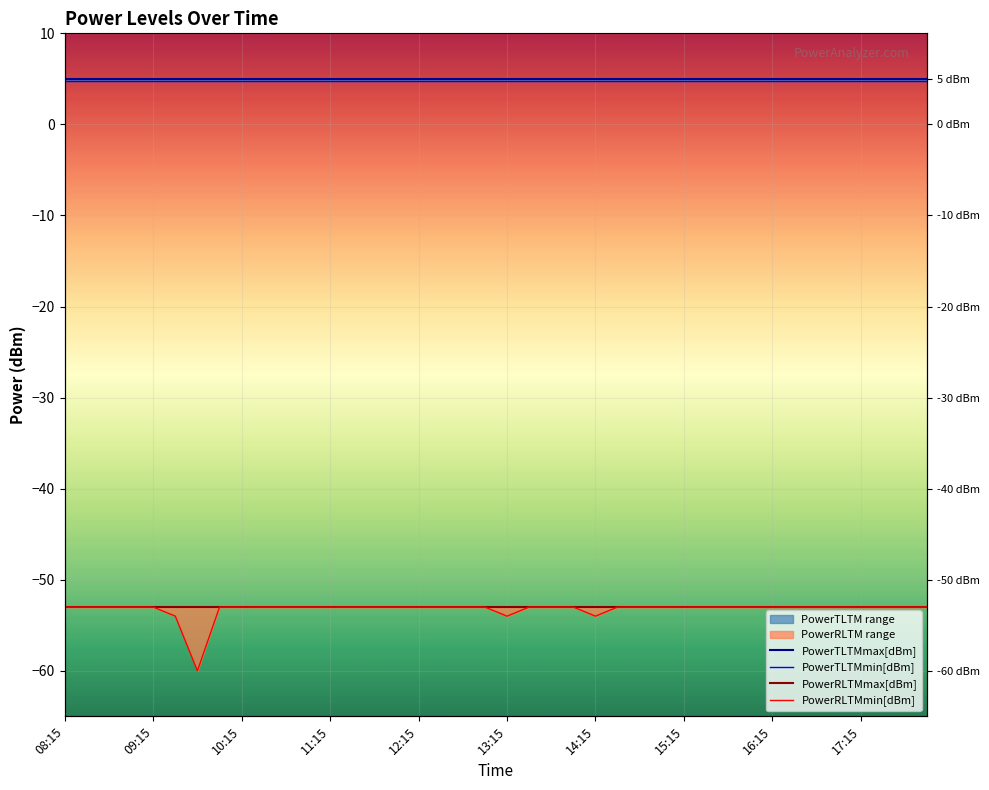

At which category does the chart reach its peak across all series?

08:15